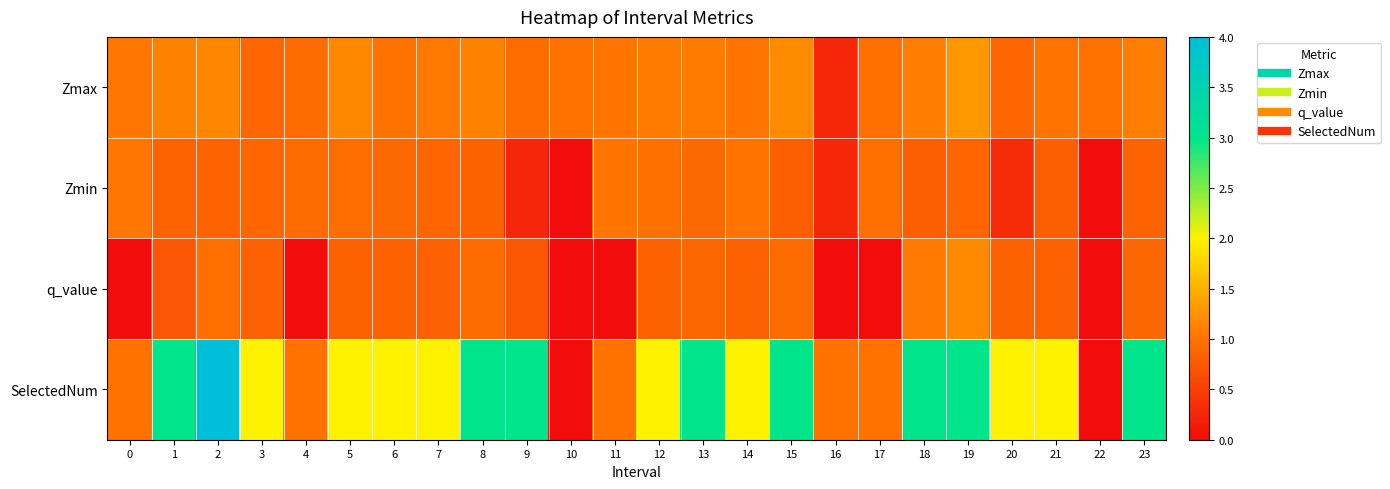

What is the total value across all series at 19?

6.4